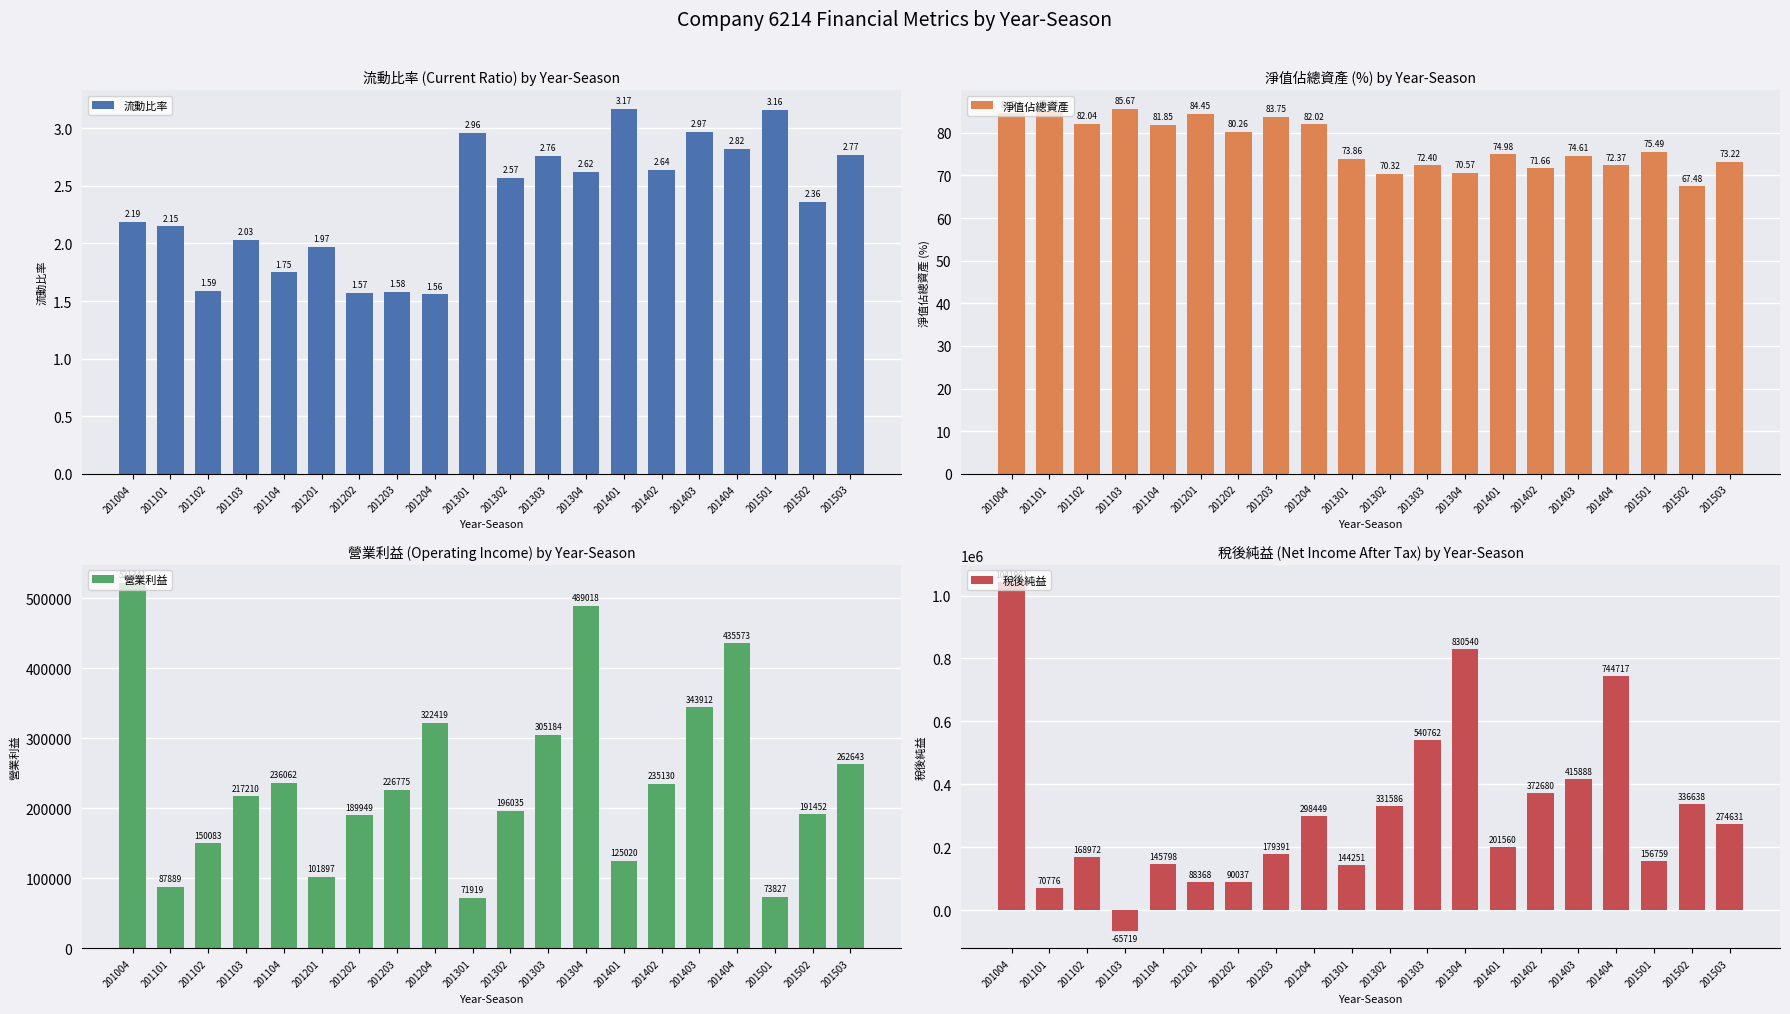

The value of 稅後純益 at 201302 is 485643.7. True or false?

False